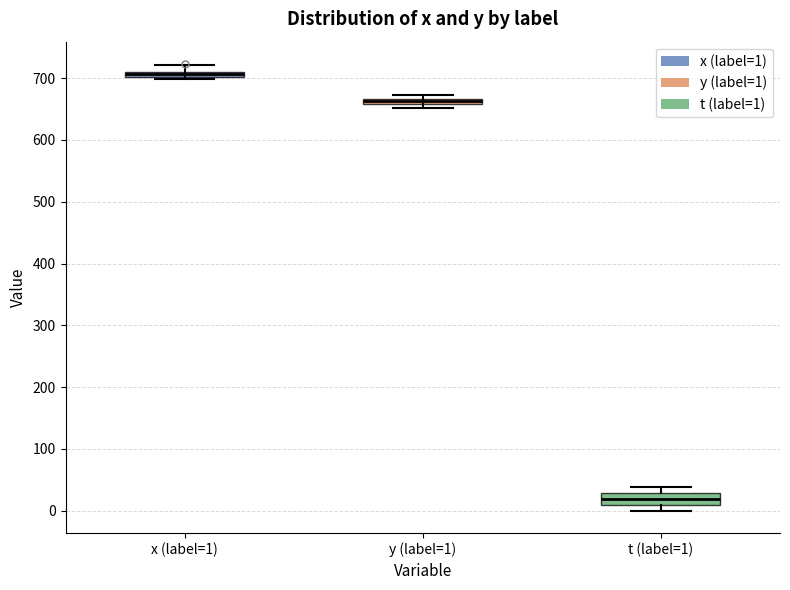

Where does the upper whisker of the box for x (label=1) end on the y-axis? The values are not printed on the chart, so give them approximately, as read against the axis.

720